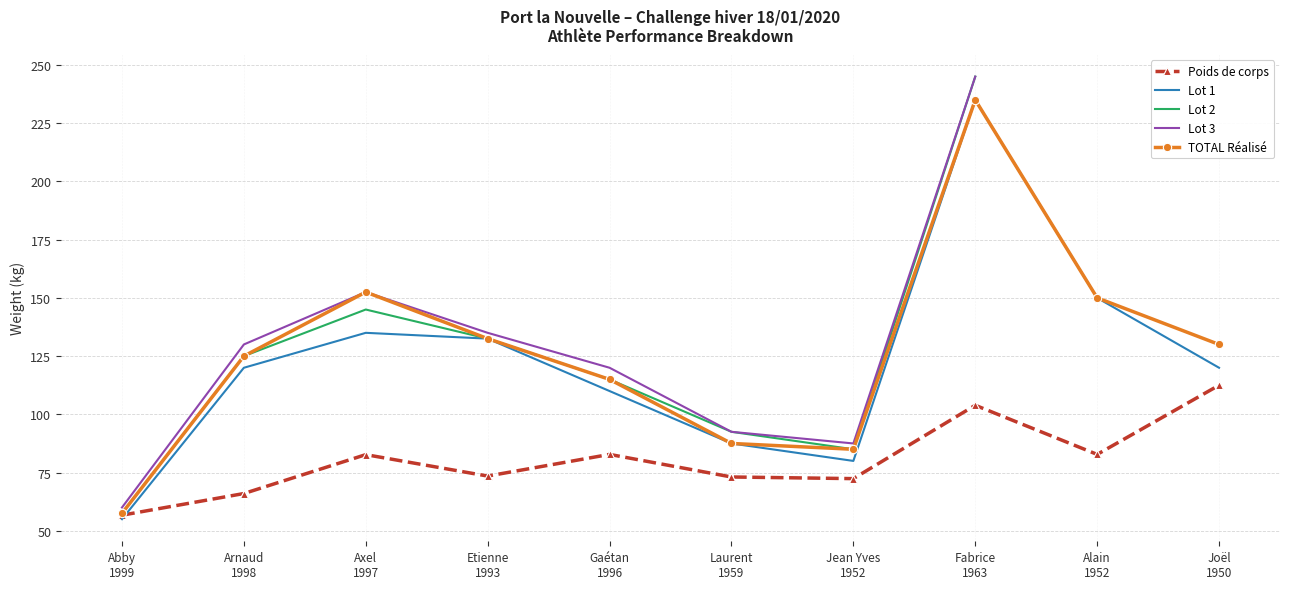

What is the highest value of the Lot 3 series?

245.0